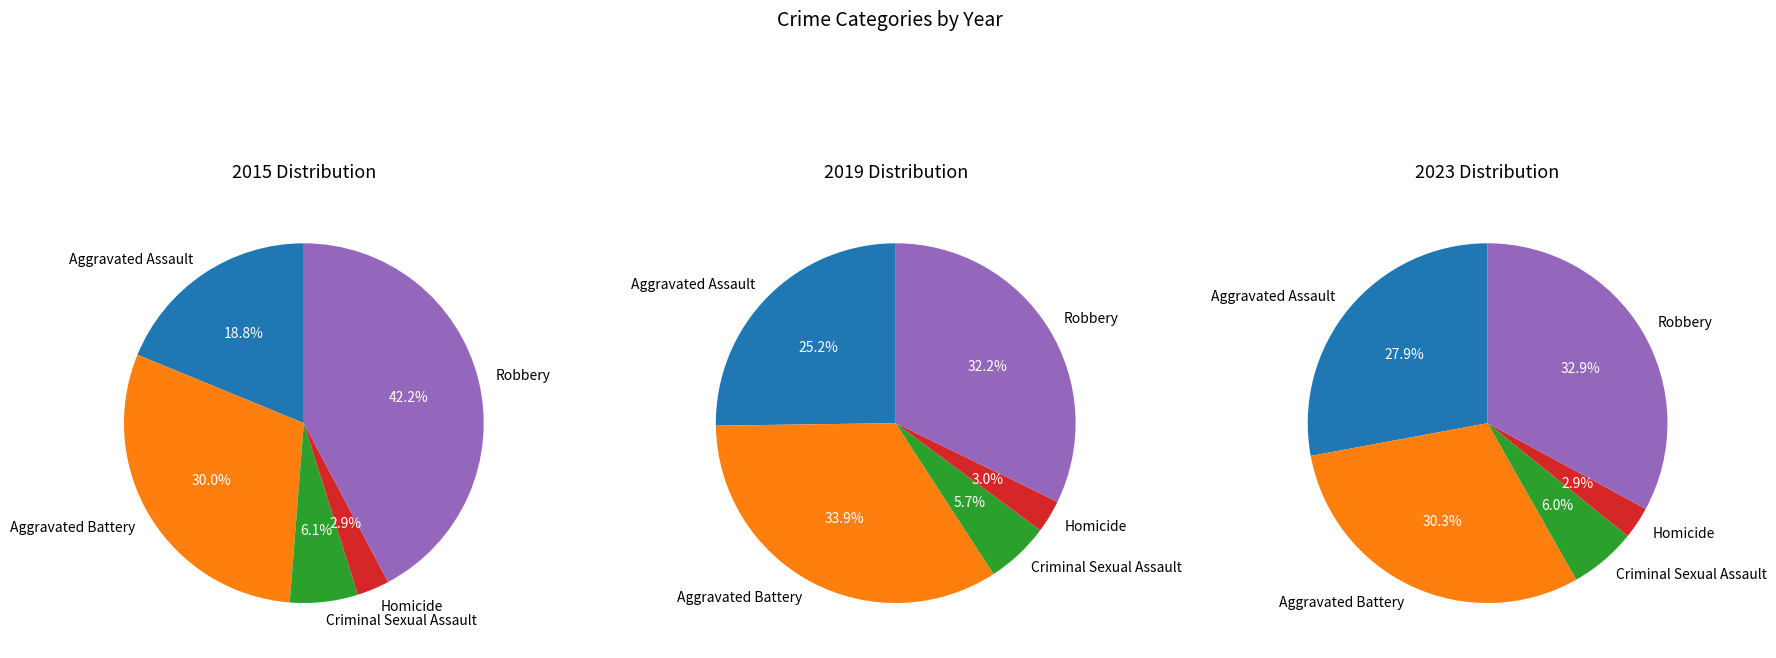

How many slices are in this pie chart?

5